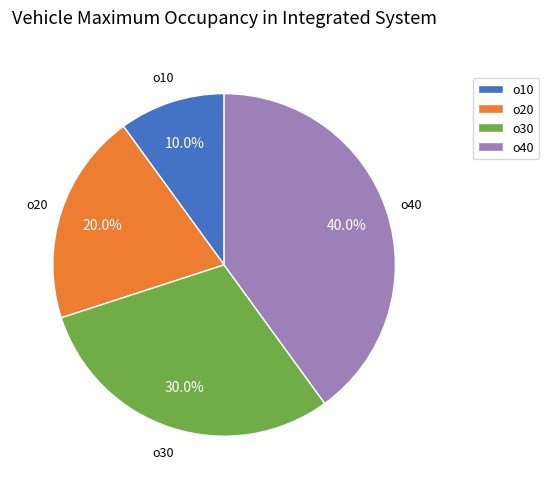

Is there a majority slice in this chart?

No